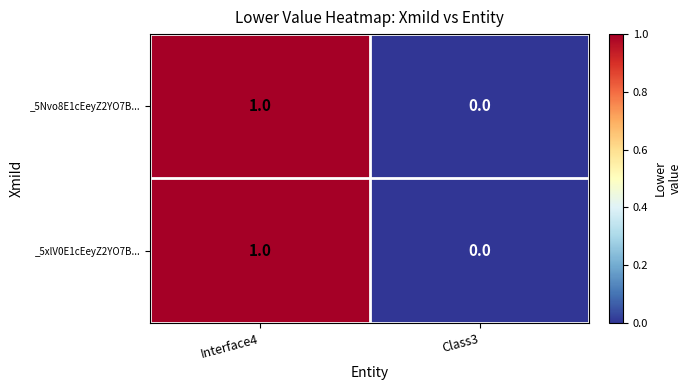

At which category is the sum across all series the highest?

Interface4